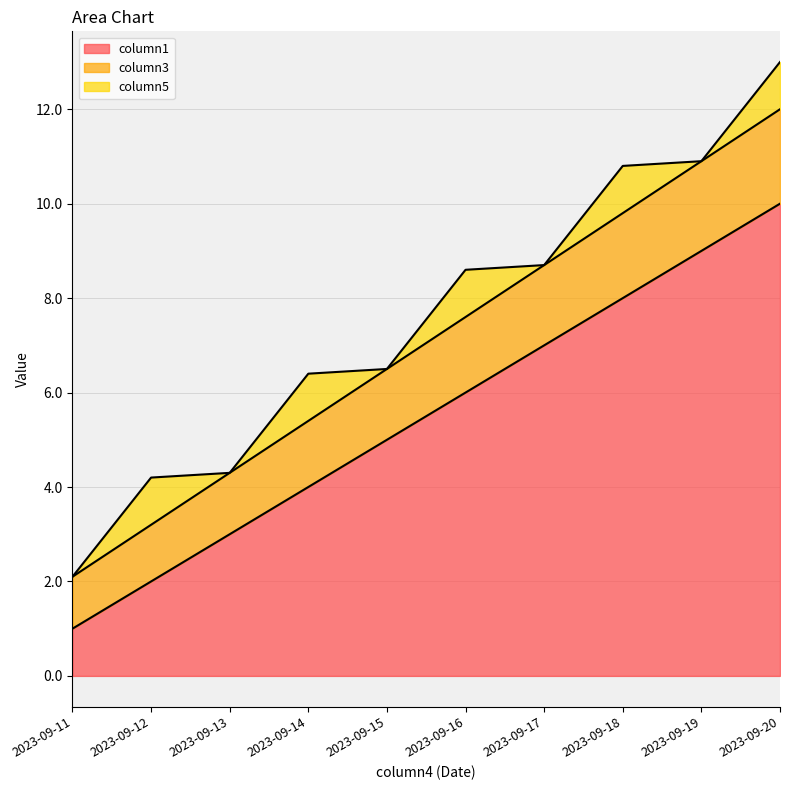

Which category has the highest value in the column1 series?

2023-09-20